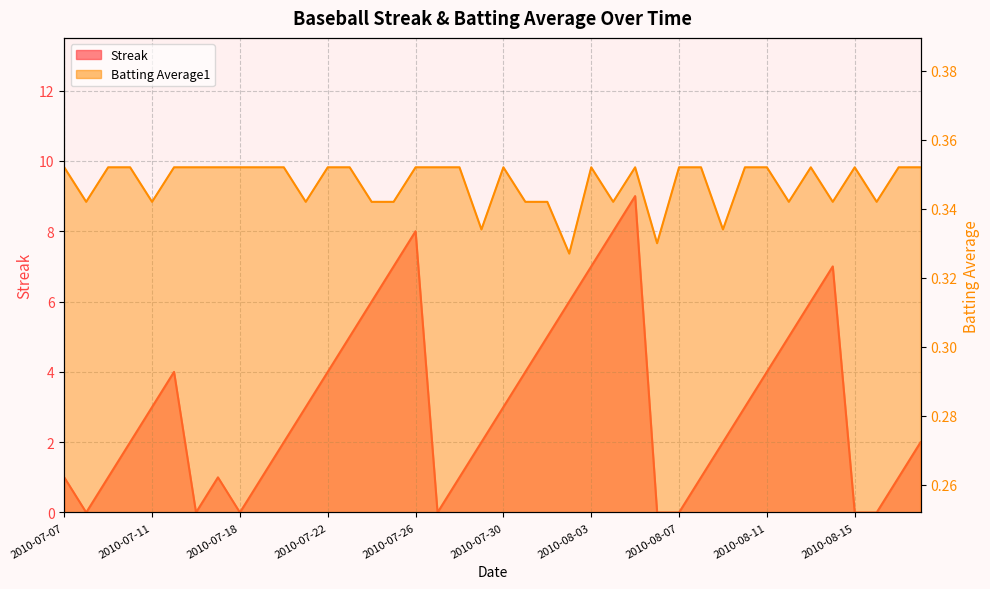

At which label does Streak first exceed 3?

2010-07-15